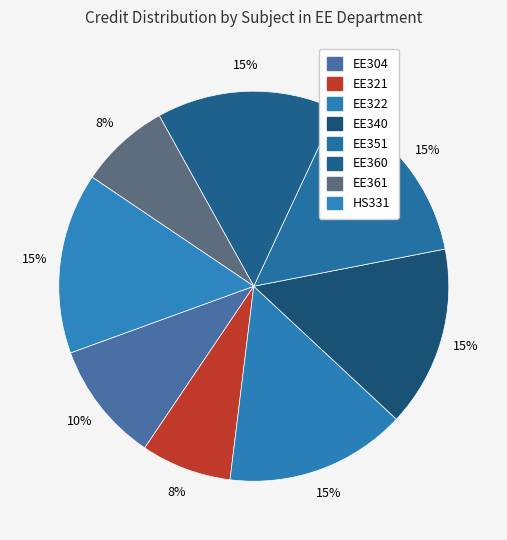

Which has a higher value, EE340 or HS331?

EE340